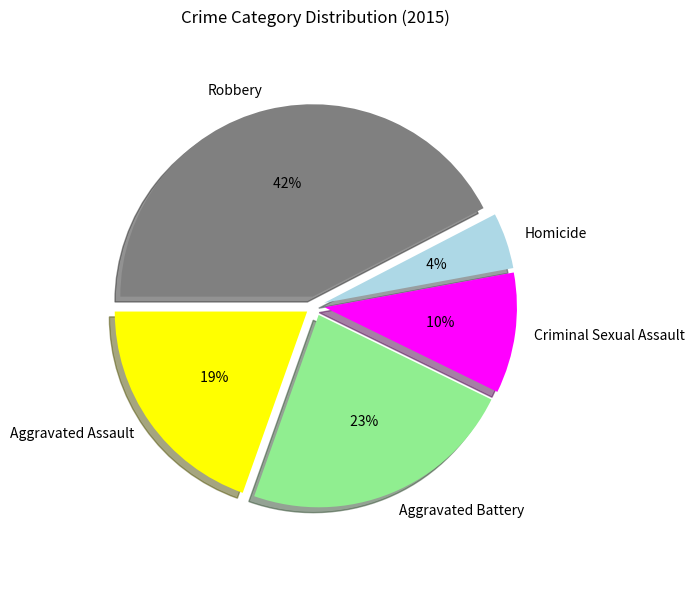

How many slices are in this pie chart?

5